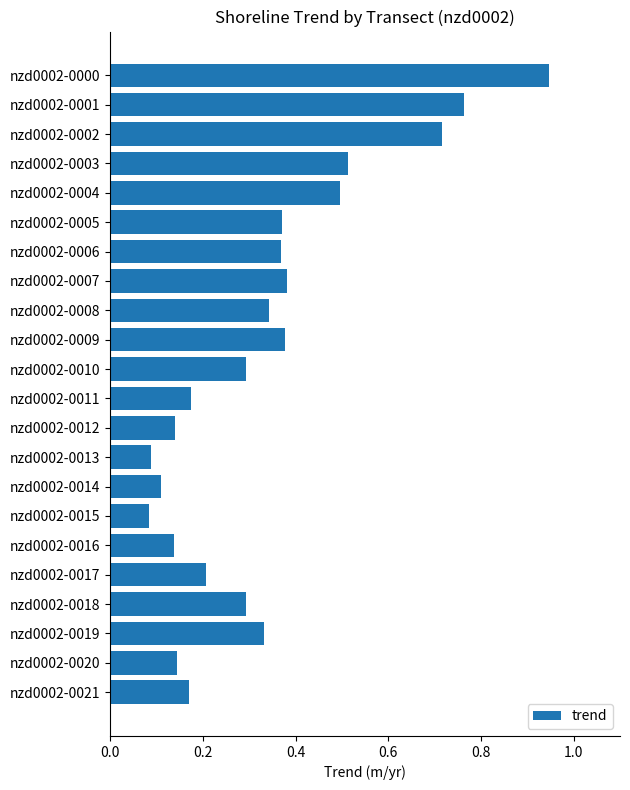

What is the sum of all values?

7.4